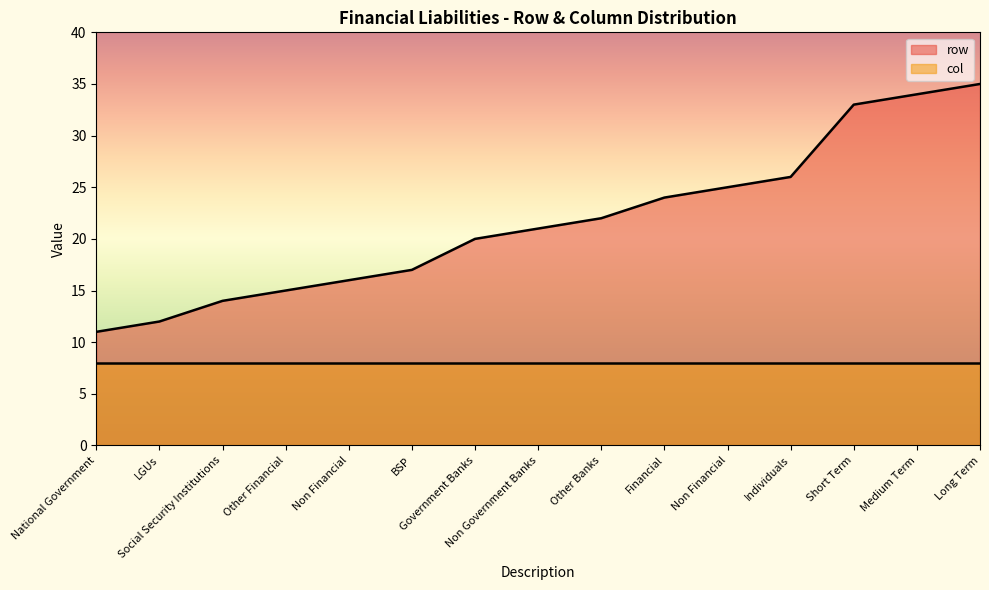

True or false: the data has more than 1 interior local peaks.

False